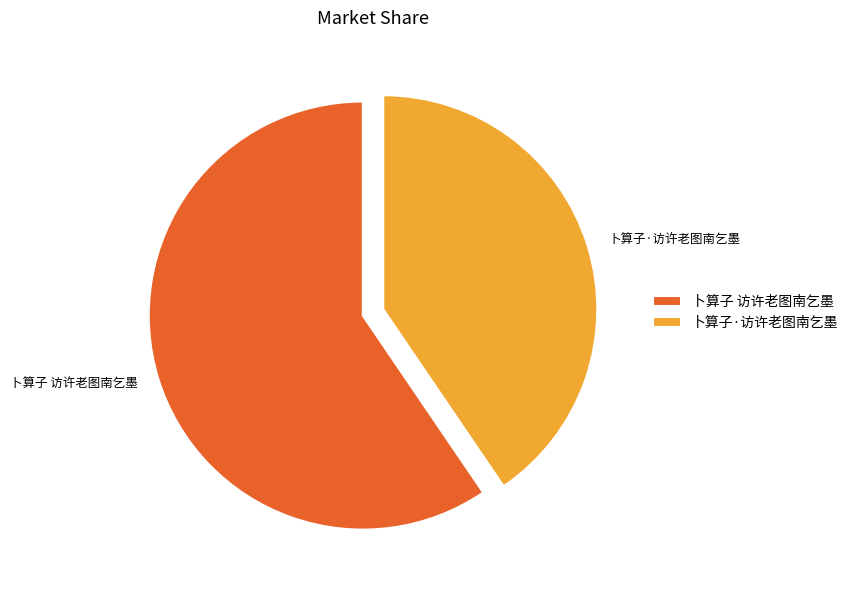

Is it true that 卜算子·访许老图南乞墨 is 40% of the pie?

True